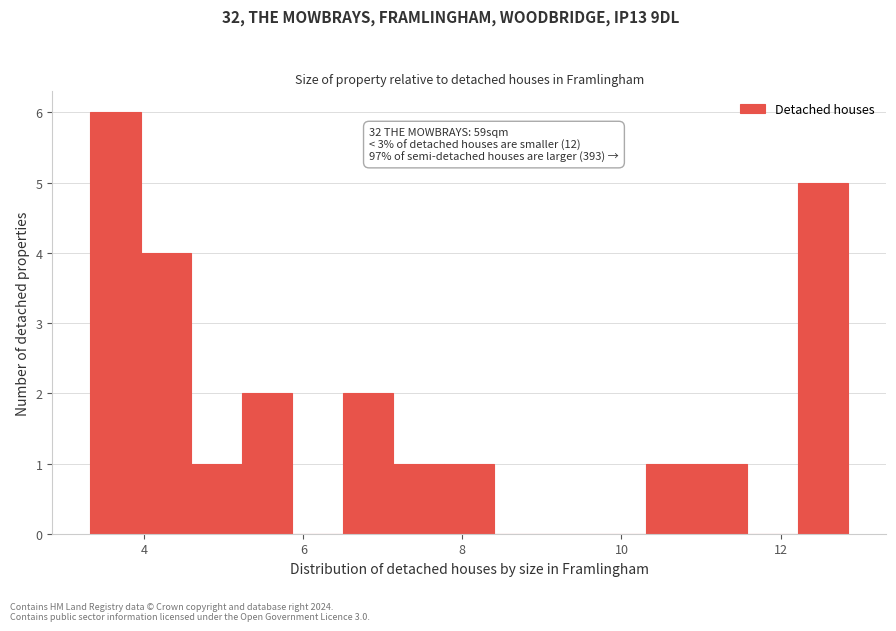

Read against the x-axis, roughly where is the centre of the tallest bar?

3.6